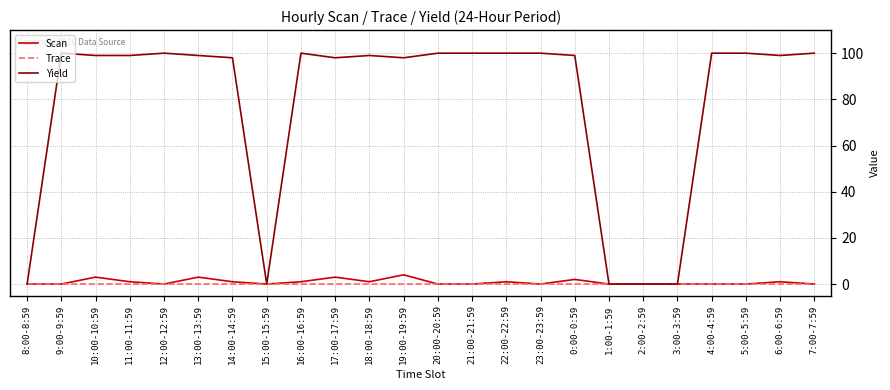

True or false: Trace has a value of 0 at 3:00-3:59.

True